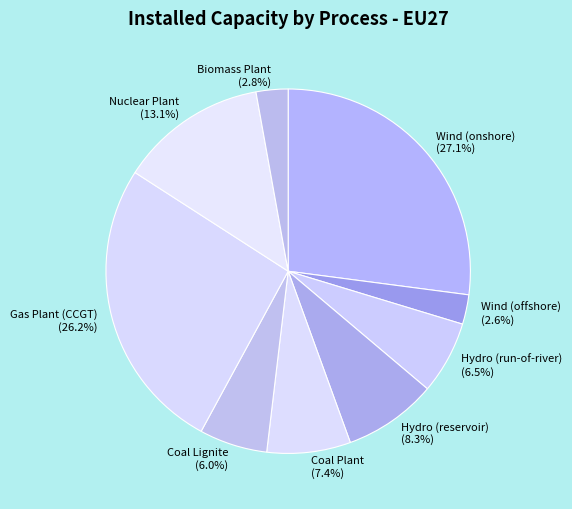

Is the sum of Gas Plant (CCGT) and Biomass Plant greater than half?

No